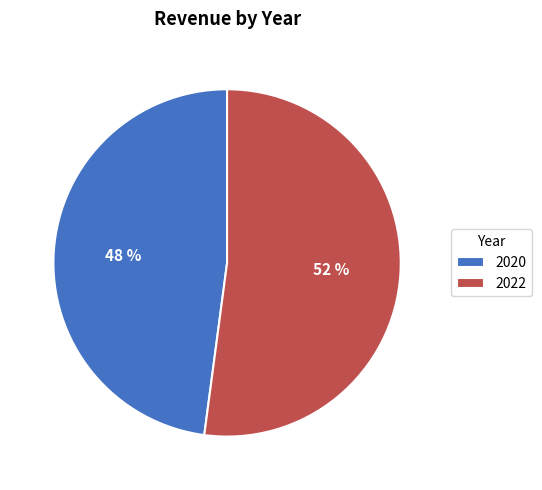

Is it true that 2020 is 48% of the pie?

True